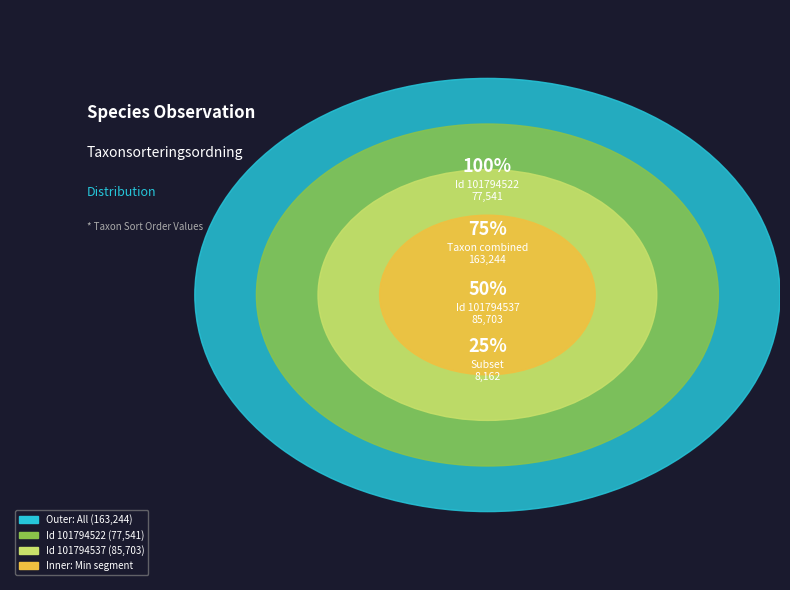

To the nearest percent, what is the difference between the 101794522 and 101794537 slice percentages?

5%